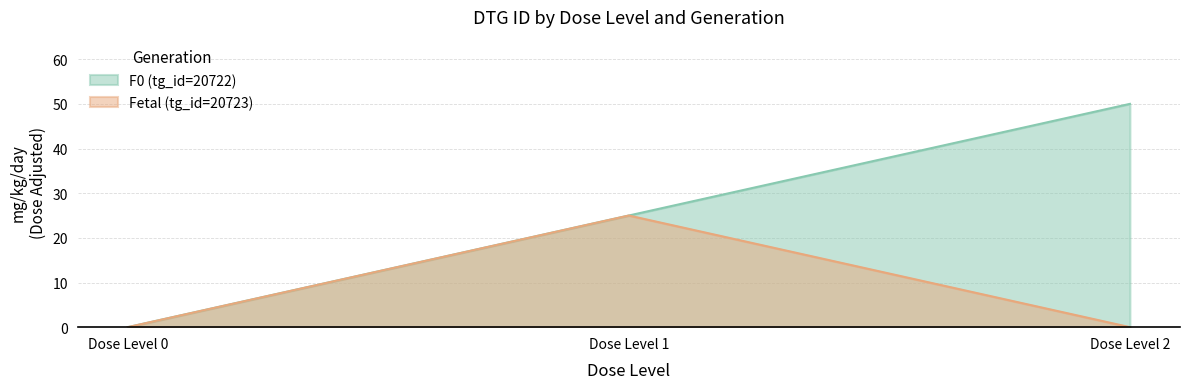

Count the number of categories in the chart.

3